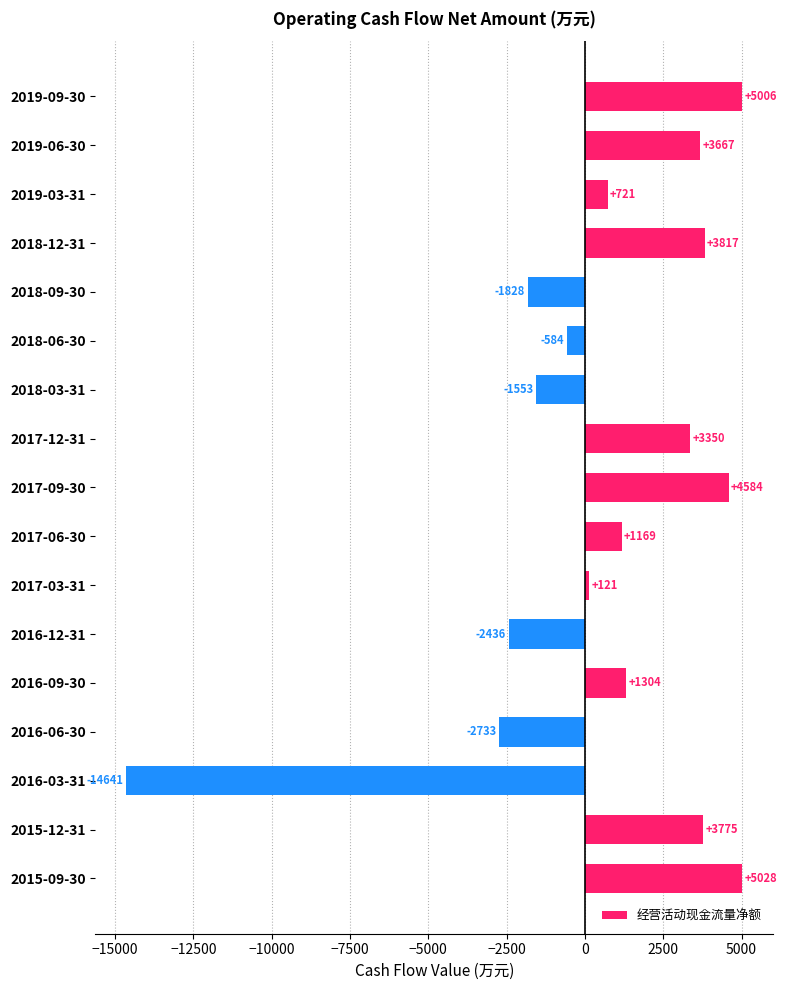

Are the bars horizontal?

Yes